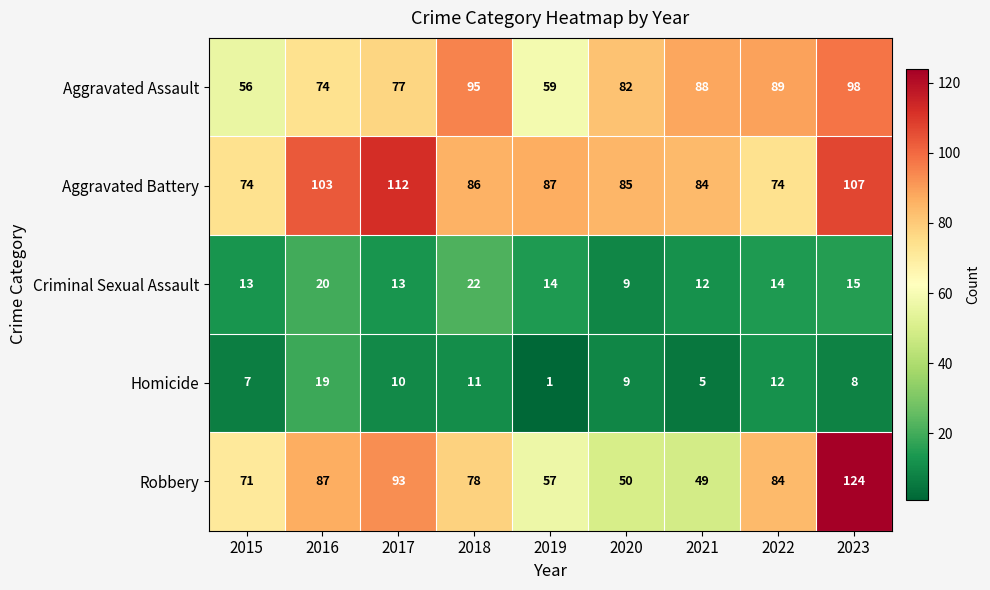

How many series are shown in this chart?

5